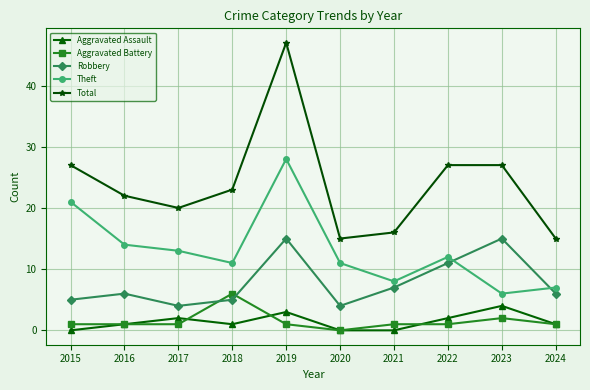

Reading right to left, list all the values displayed in this chart.

Aggravated Assault: 2024=1	2023=4	2022=2	2021=0	2020=0	2019=3	2018=1	2017=2	2016=1	2015=0
Aggravated Battery: 2024=1	2023=2	2022=1	2021=1	2020=0	2019=1	2018=6	2017=1	2016=1	2015=1
Robbery: 2024=6	2023=15	2022=11	2021=7	2020=4	2019=15	2018=5	2017=4	2016=6	2015=5
Theft: 2024=7	2023=6	2022=12	2021=8	2020=11	2019=28	2018=11	2017=13	2016=14	2015=21
Total: 2024=15	2023=27	2022=27	2021=16	2020=15	2019=47	2018=23	2017=20	2016=22	2015=27